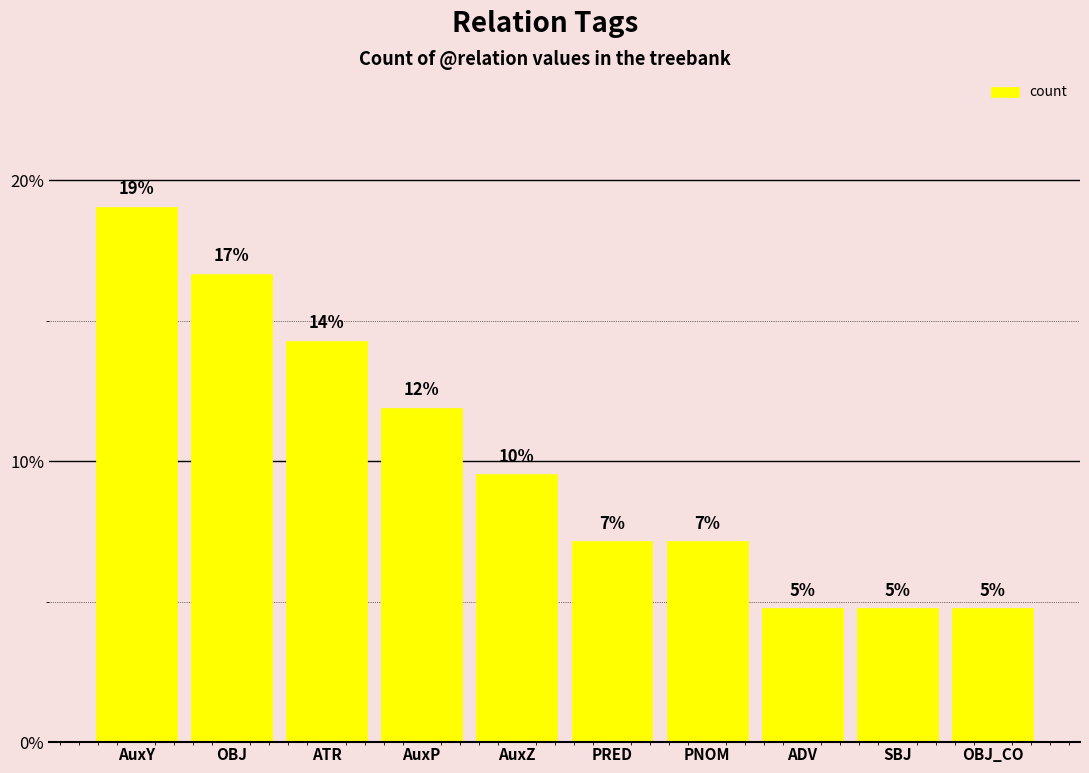

Are the bars horizontal?

No